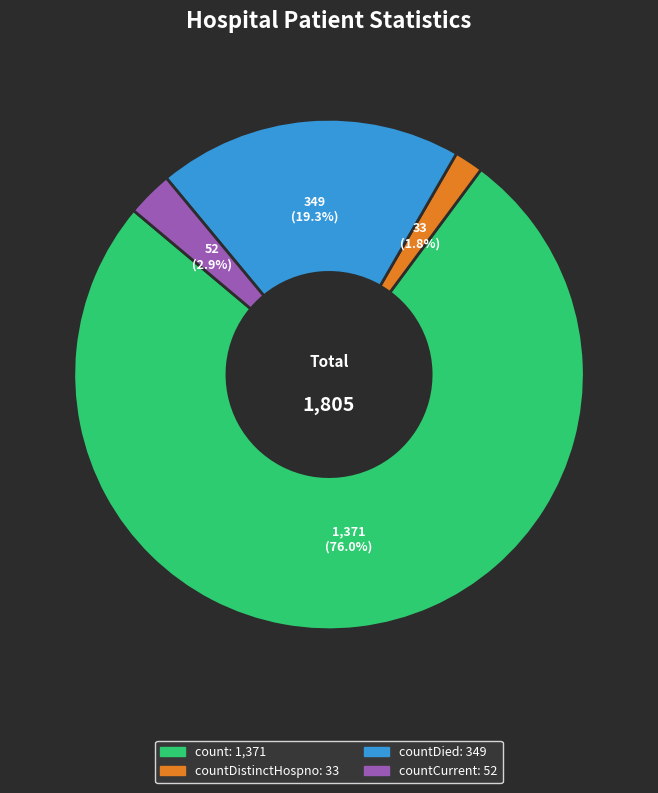

Does any single category account for the majority?

Yes